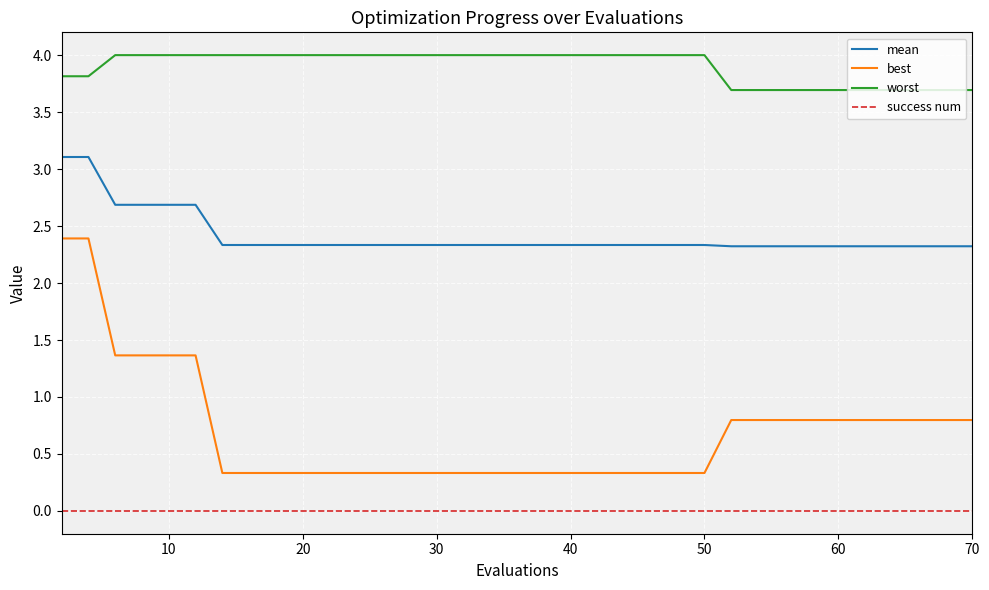

What is the difference between the maximum and minimum values in the worst series?

0.3